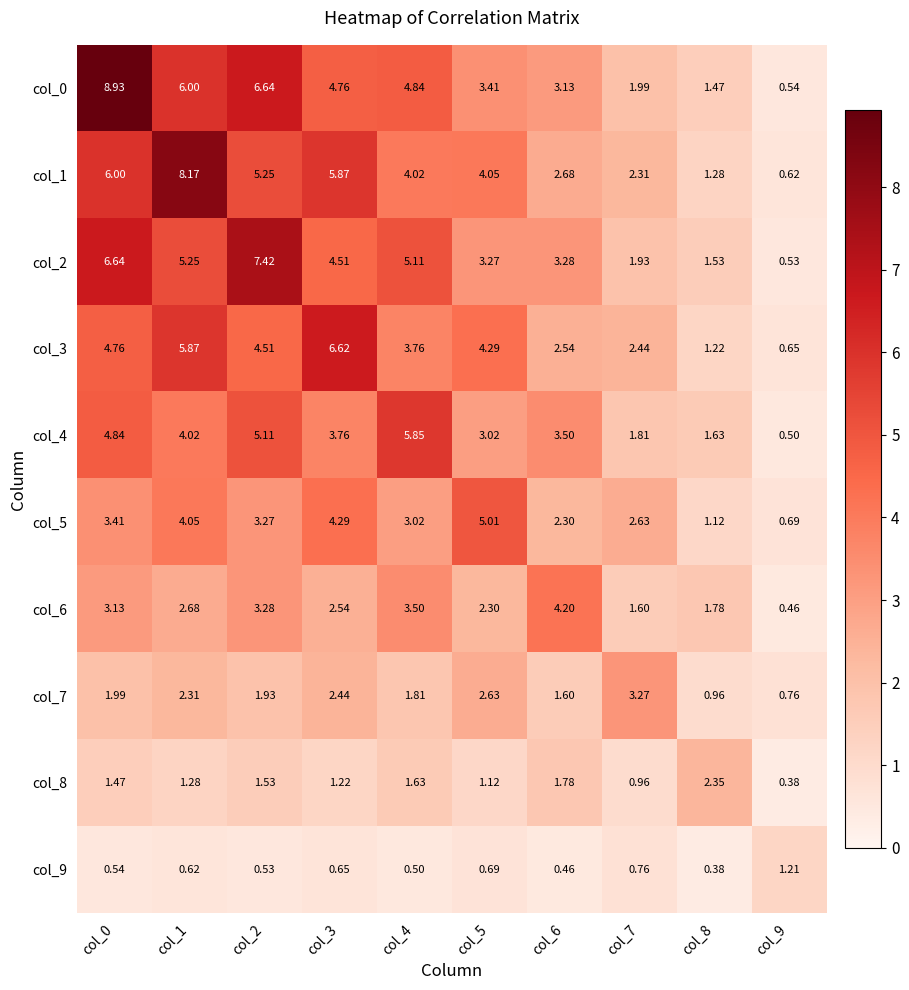

Is the value of col_9 at col_1 greater than the value of col_0 at col_8?

No